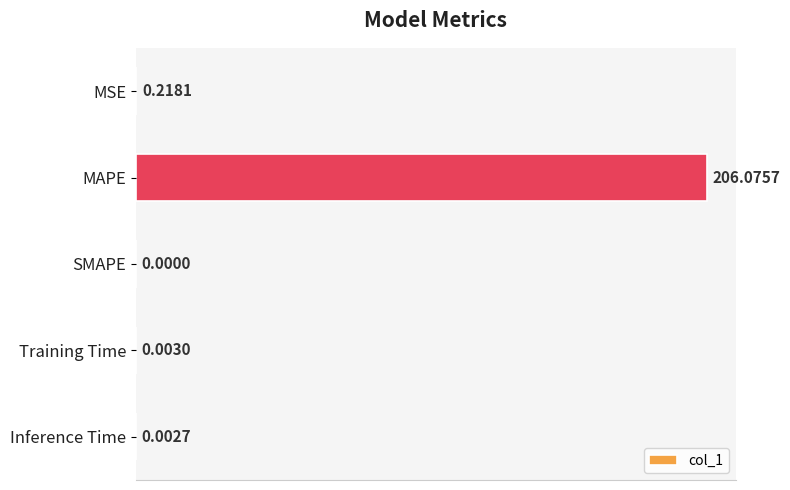

What is the change in value from MSE to MAPE?

+205.9